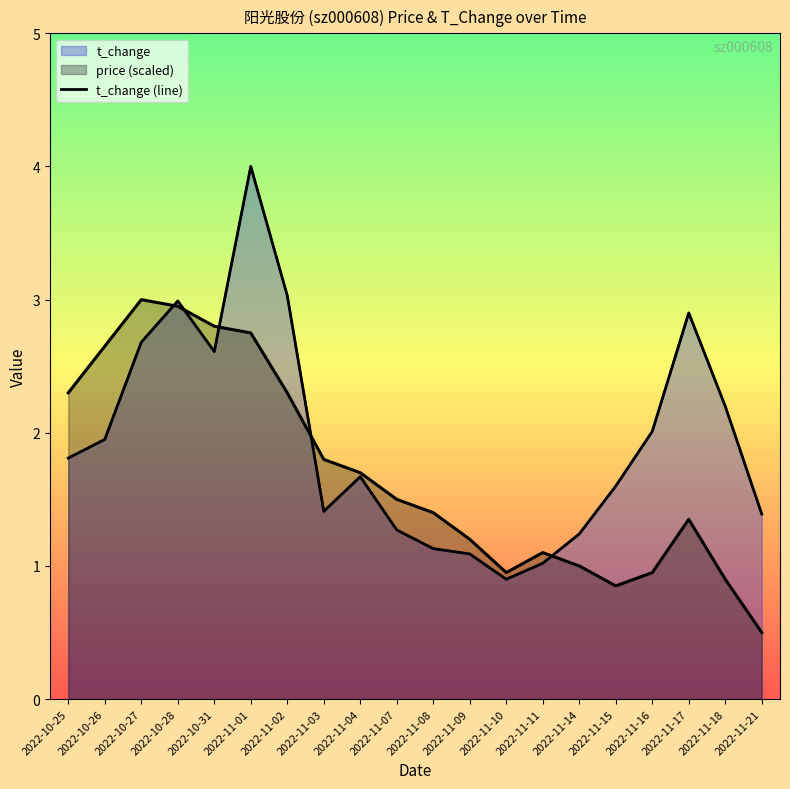

What is the label of the 10th point from the left?

2022-11-07